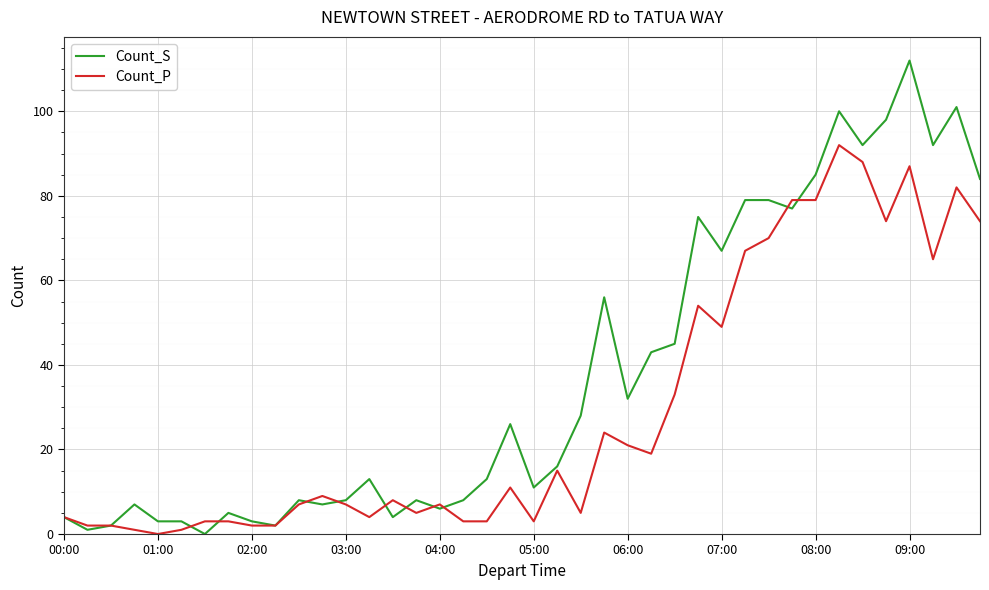

Which series ends up on top after the final intersection of Count_P and Count_S?

Count_S